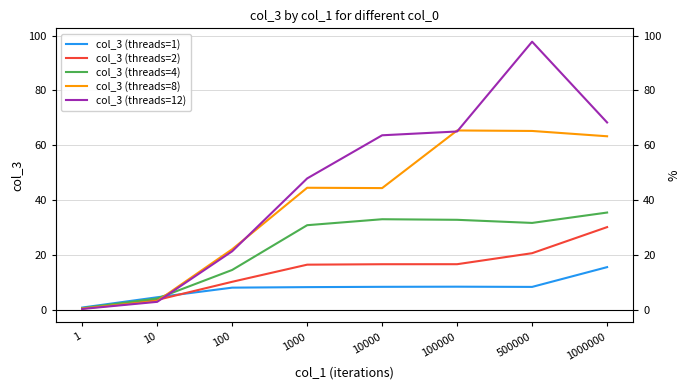

What is the total value across all series at 1?

2.2